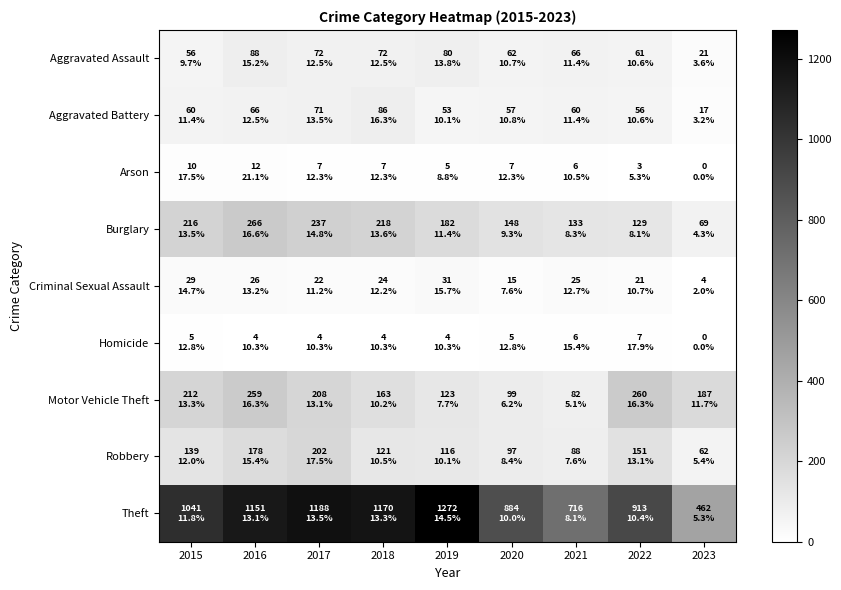

At which category is the sum across all series the highest?

2016